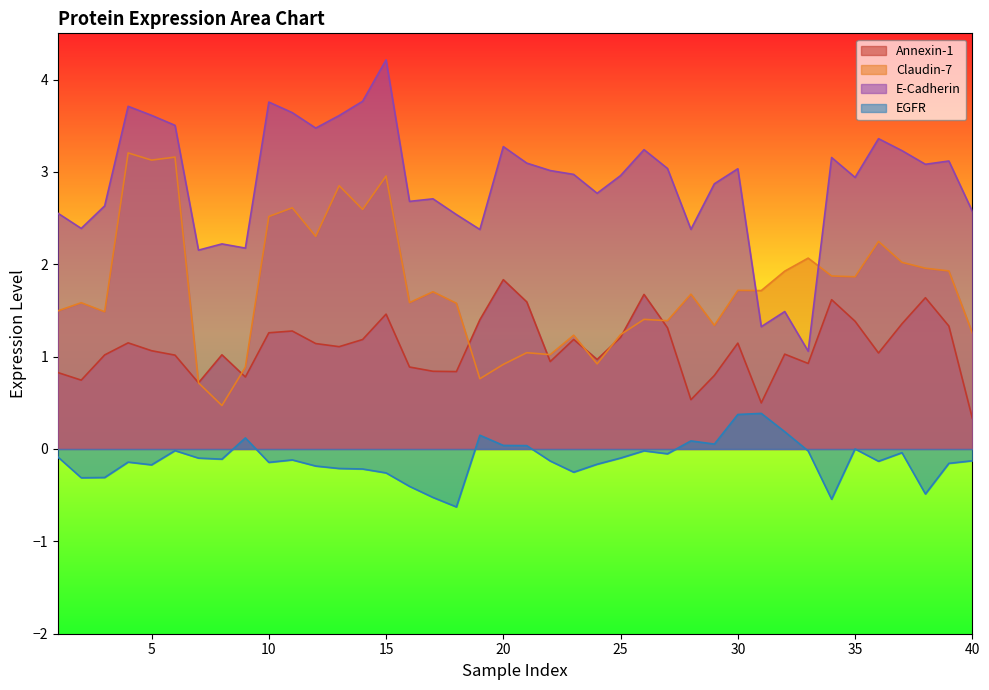

The value of EGFR at 34 is -0.9. True or false?

False